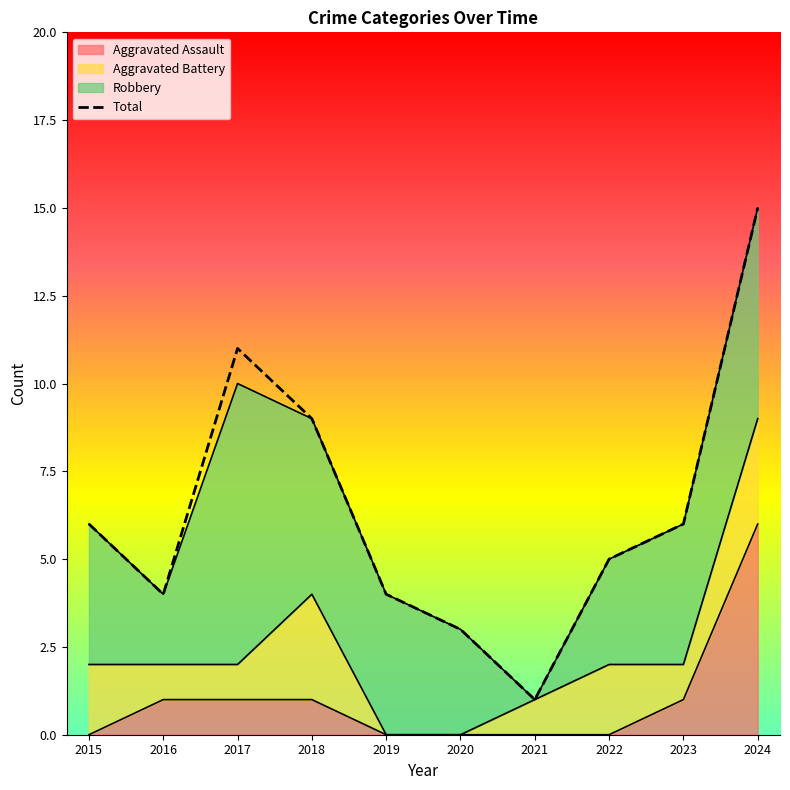

What is the sum of all values?

64